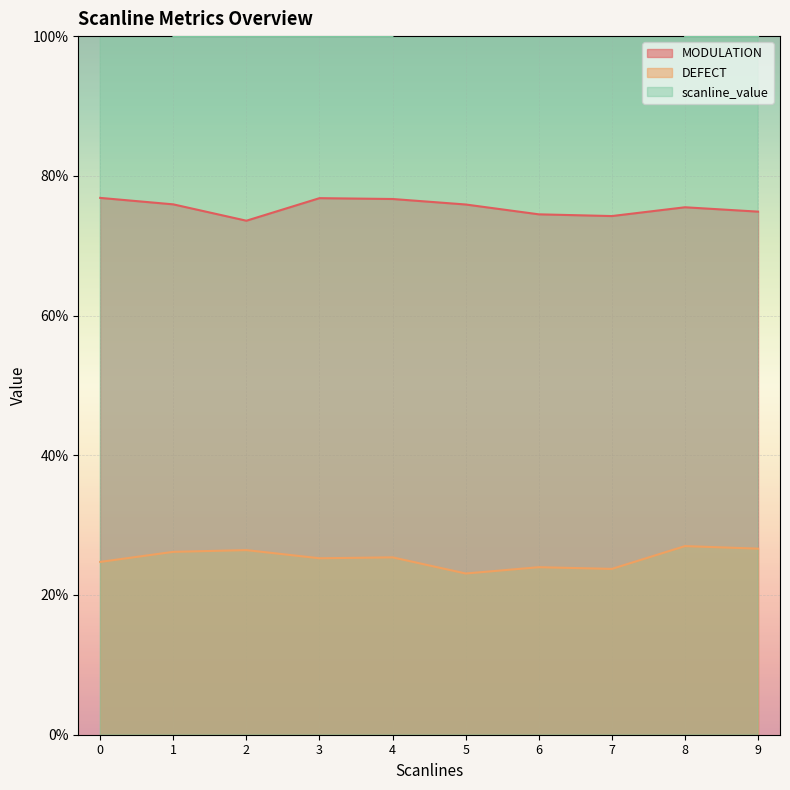

The value of MODULATION at 7 is 0.4. True or false?

False